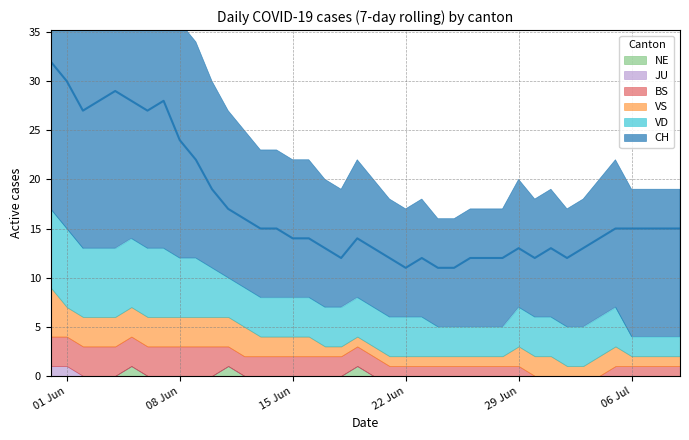

How many data points in BS are above 2?

11